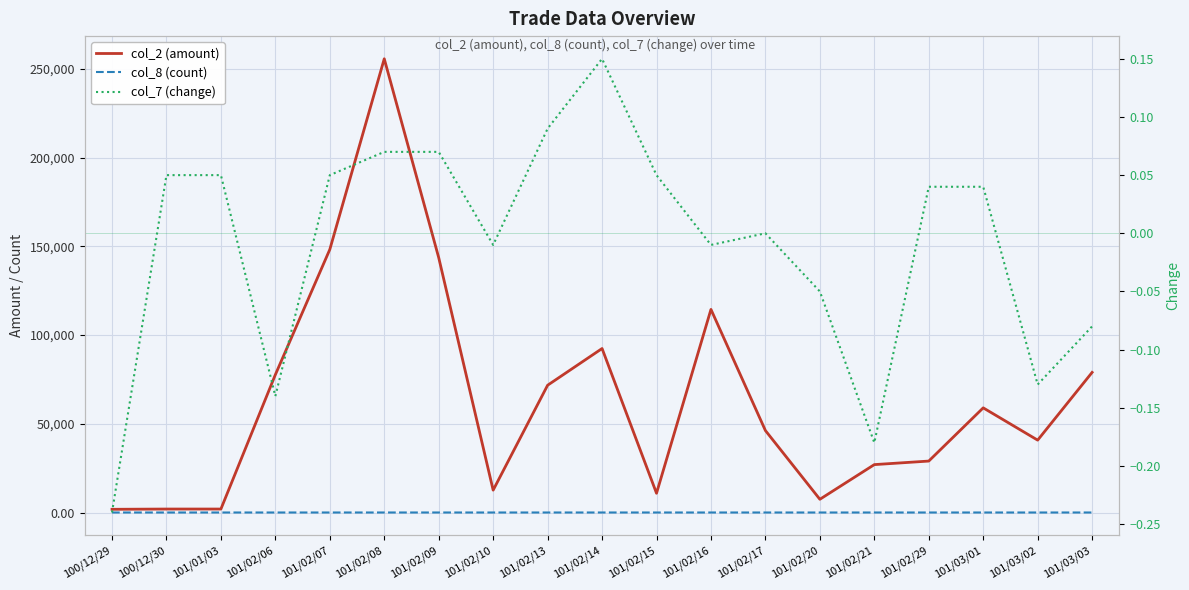

What is the sum of all col_7 (change) values?

-0.2